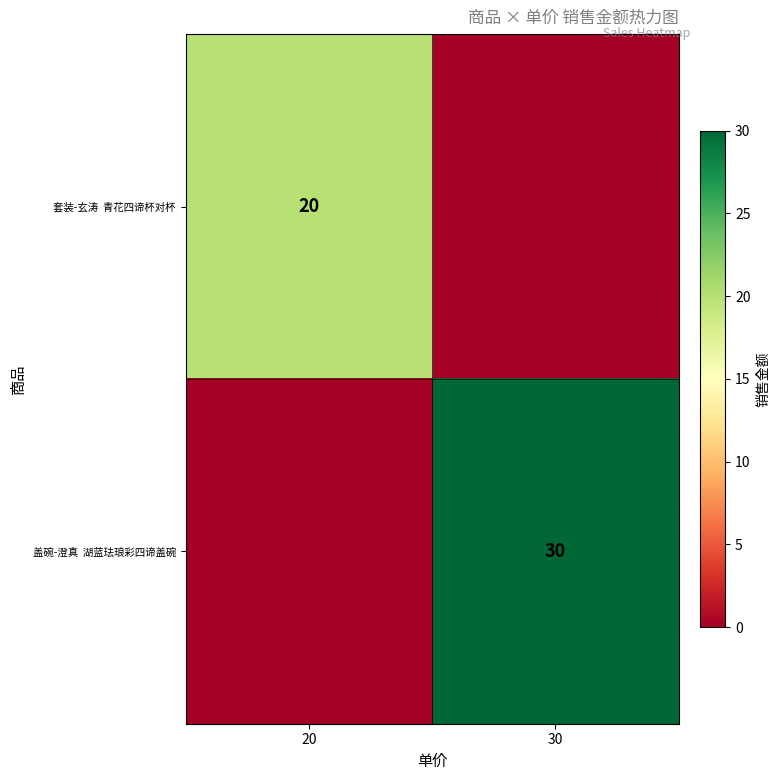

At which label does 套装-玄涛 青花四谛杯对杯 reach its minimum?

30